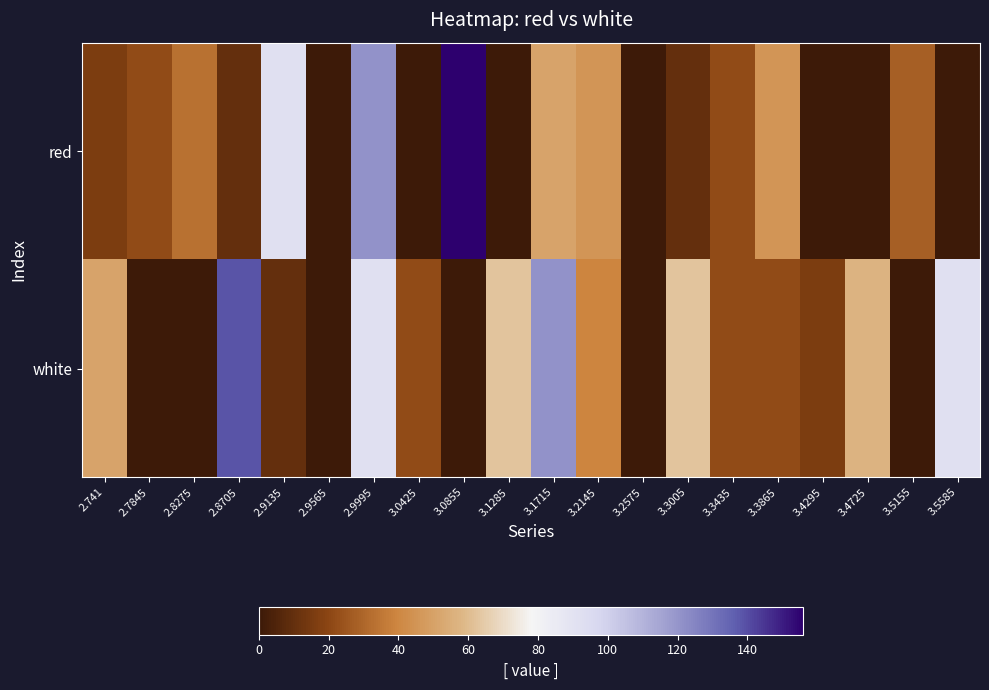

Which series changed the most between 2.9995 and 3.5585?

red